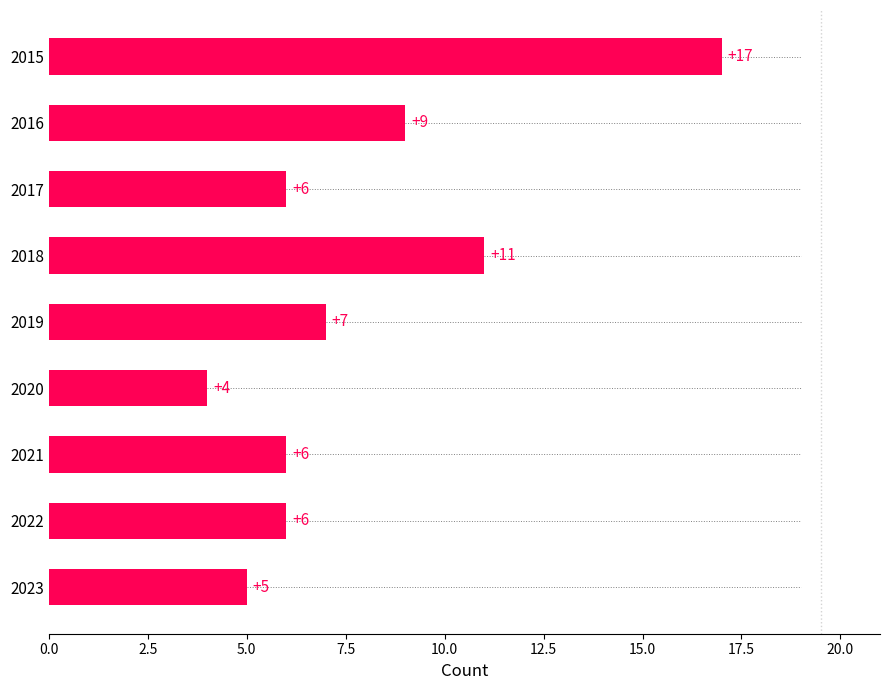

What is the value of the 1st bar from the top?

17